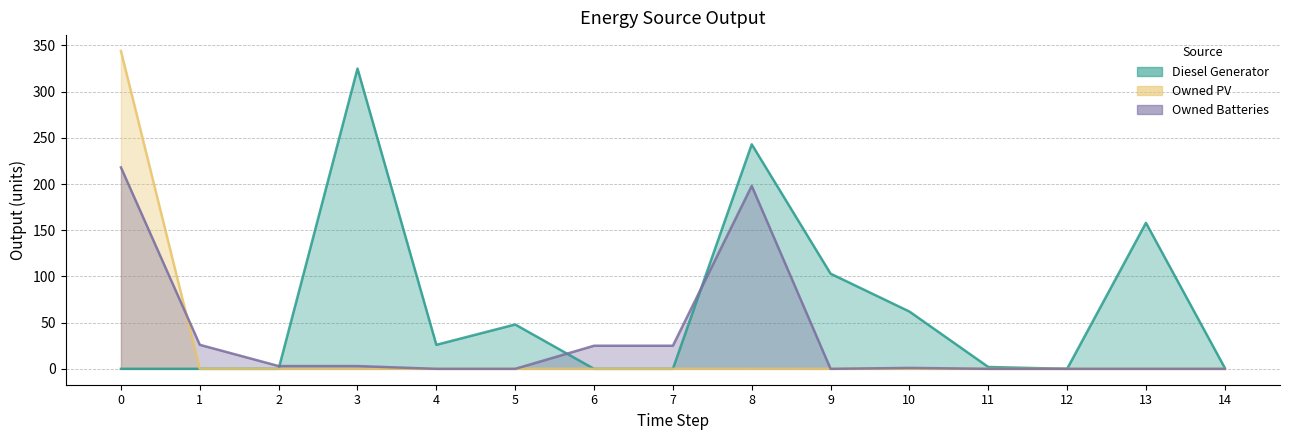

Is it true that Owned Batteries equals 102 at 12?

False